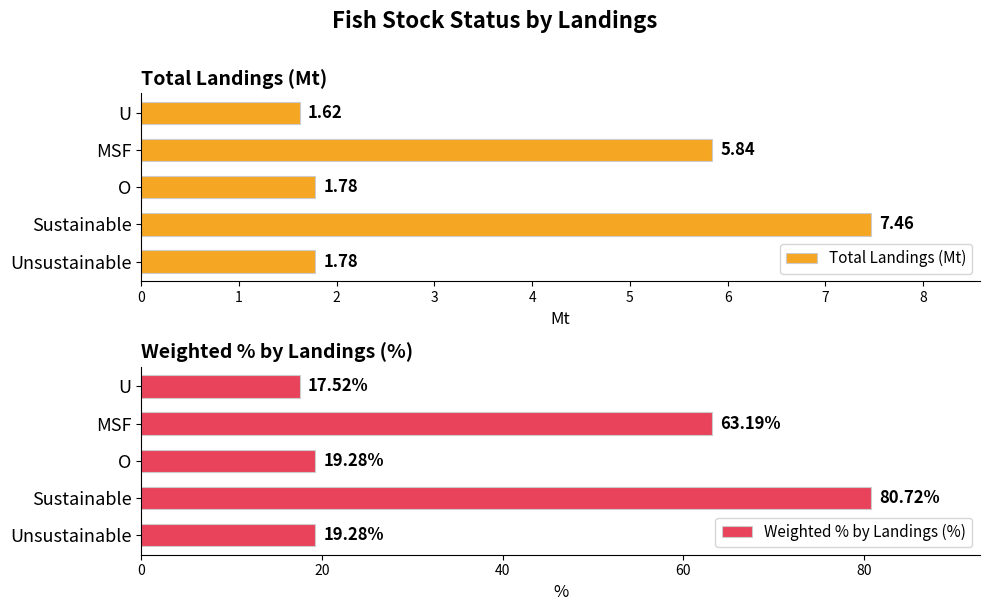

Reading left to right, transcribe all the data shown in this chart.

Total Landings (Mt): 1.6	5.8	1.8	7.5	1.8
Weighted % by Landings (%): 17.5	63.2	19.3	80.7	19.3